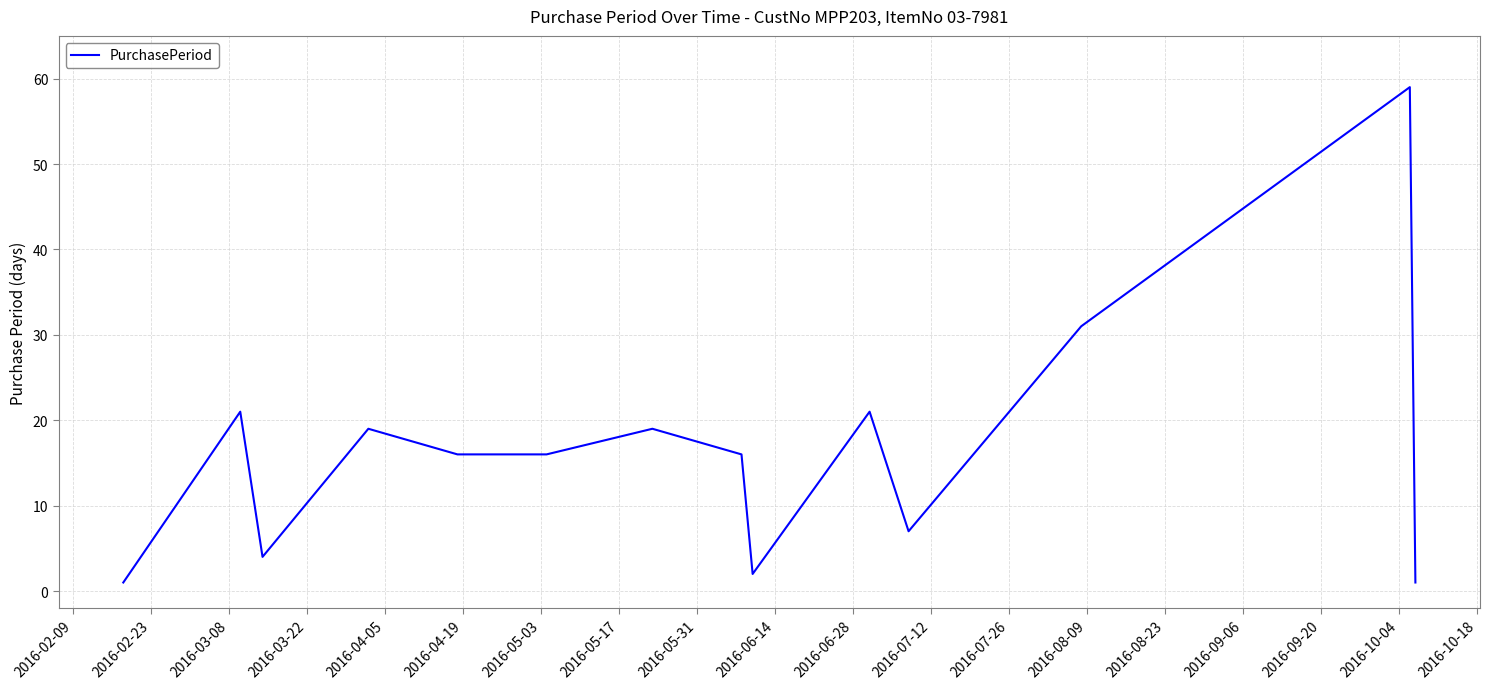

What is the greatest value displayed?

59